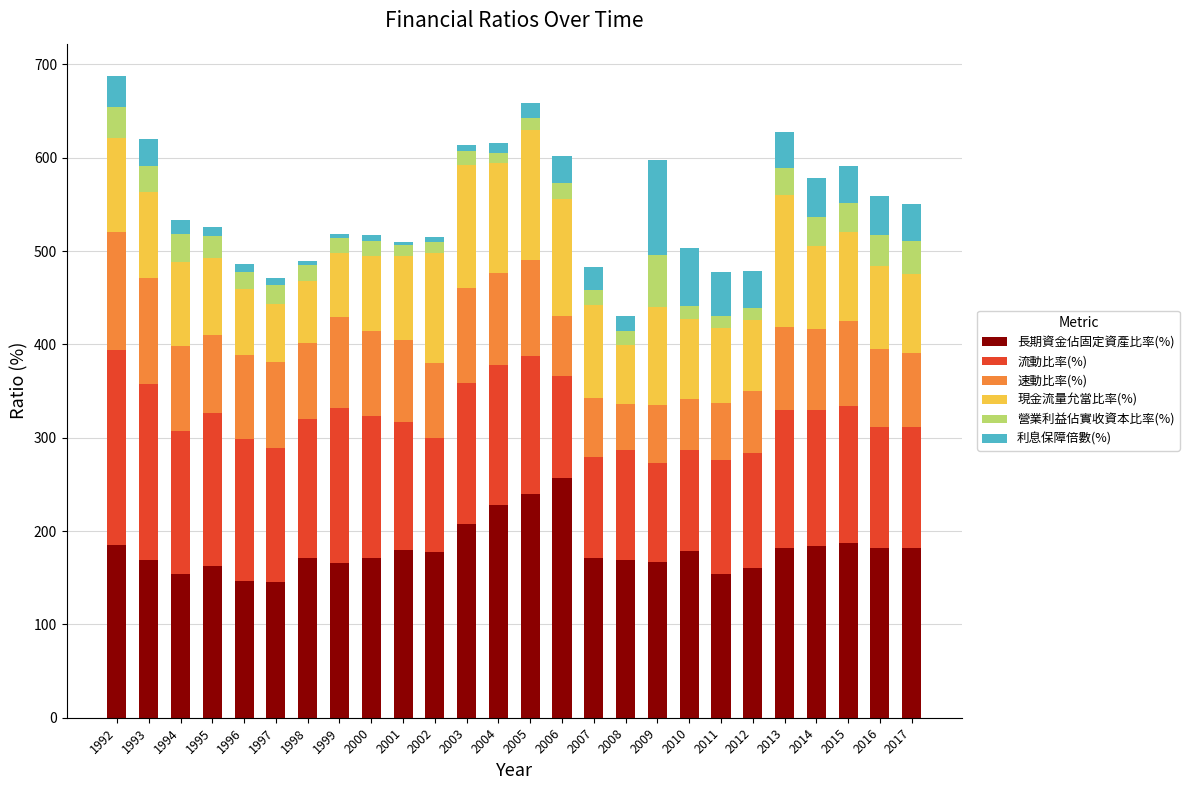

What is the difference between the maximum and minimum values in the 長期資金佔固定資產比率(%) series?

111.8